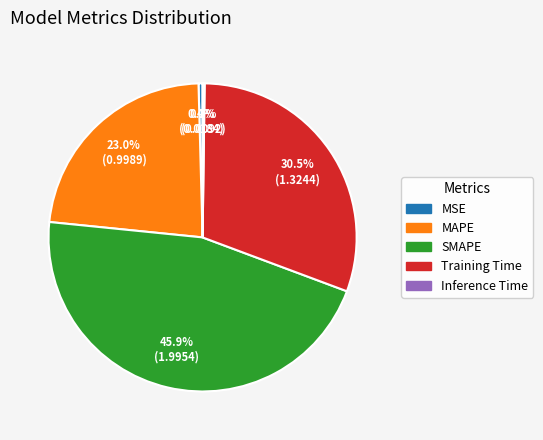

What portion of the pie excludes Training Time?

69.5%